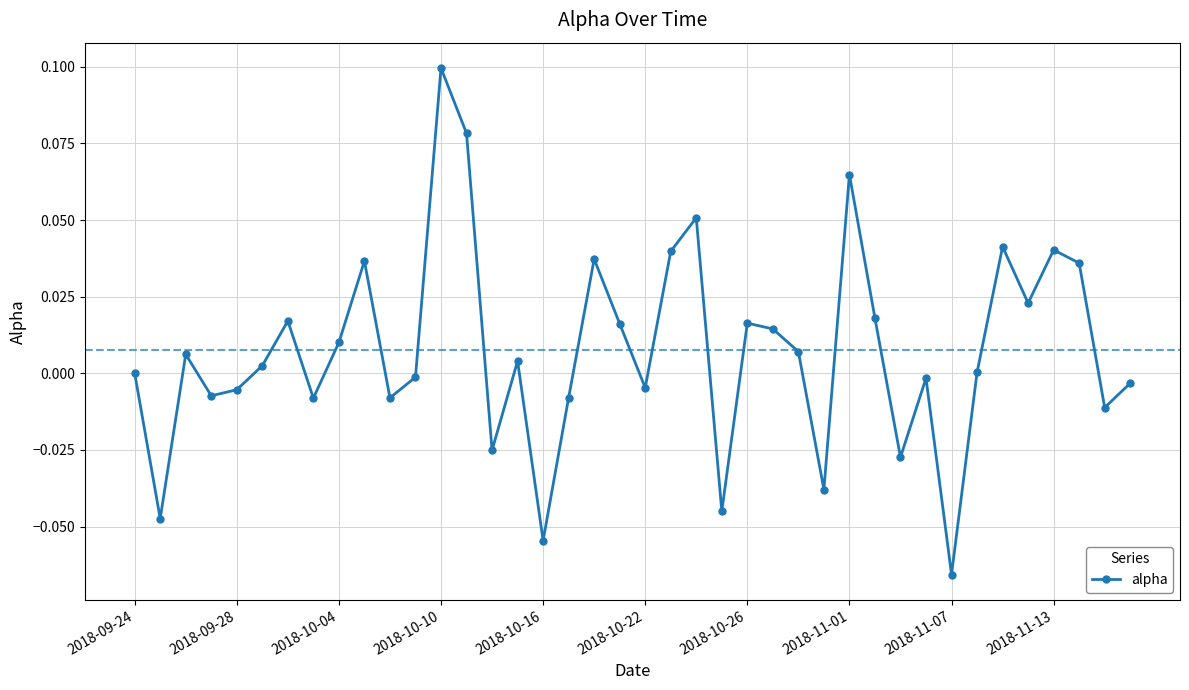

What is the sum of all values?

0.3